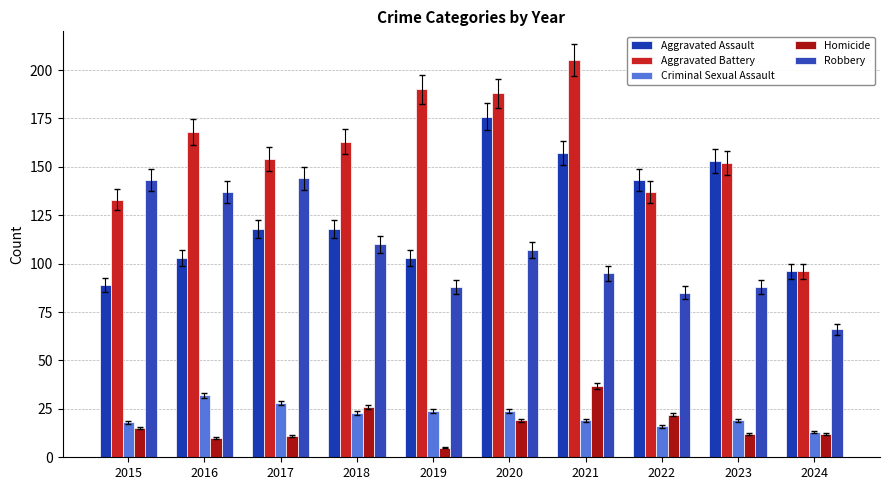

Reading left to right, what are all the values shown in this chart?

Aggravated Assault: 89	103	118	118	103	176	157	143	153	96
Aggravated Battery: 133	168	154	163	190	188	205	137	152	96
Criminal Sexual Assault: 18	32	28	23	24	24	19	16	19	13
Homicide: 15	10	11	26	5	19	37	22	12	12
Robbery: 143	137	144	110	88	107	95	85	88	66